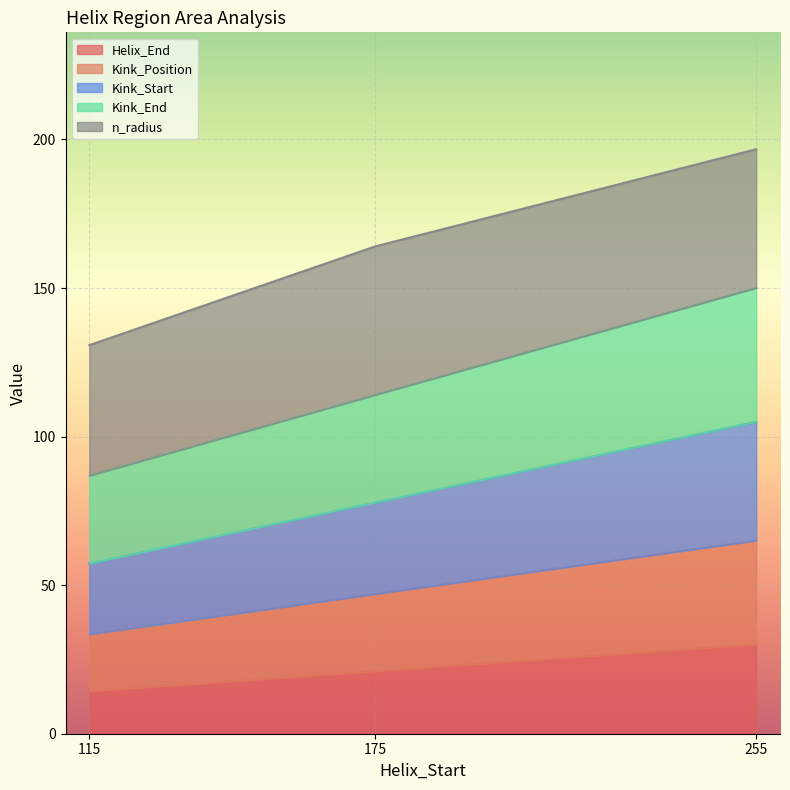

Rank the categories by Kink_Start value from highest to lowest.

255, 175, 115